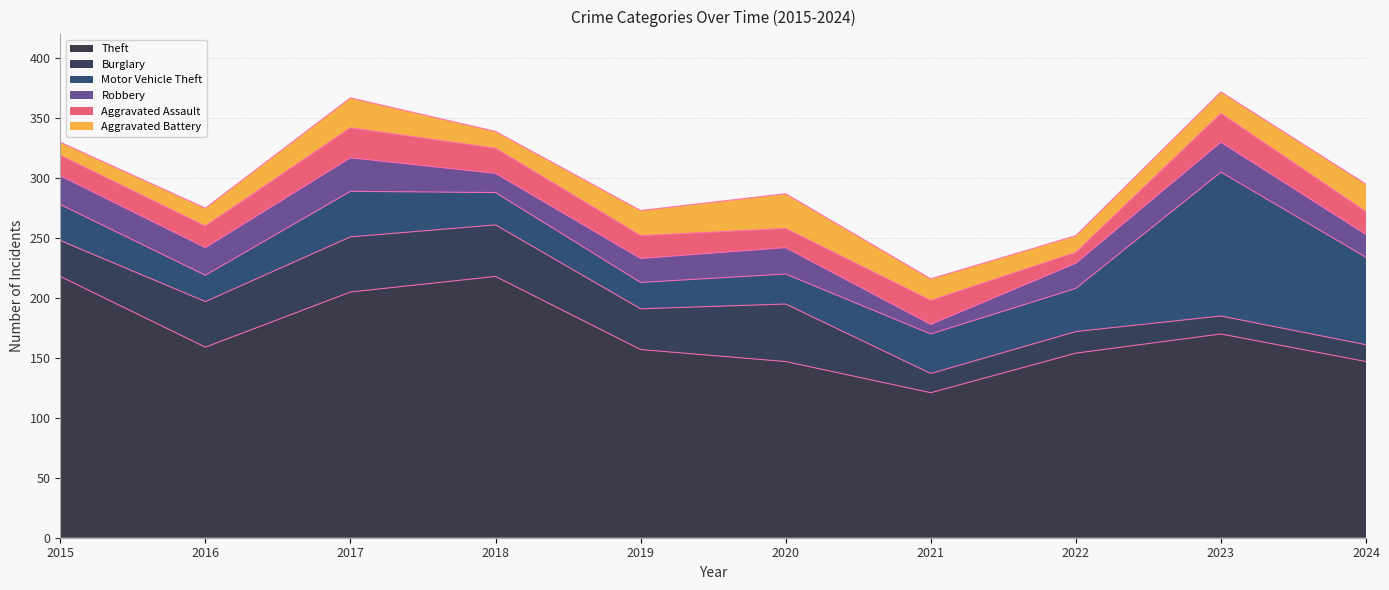

True or false: Motor Vehicle Theft has more than 0 points higher than both neighbors.

True